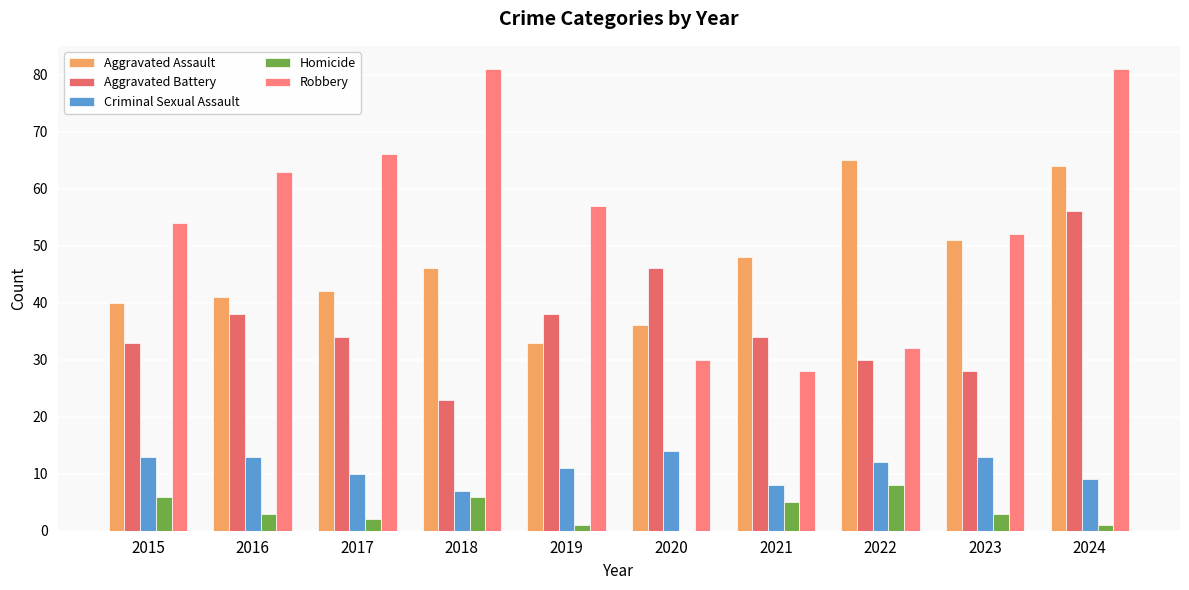

What is the value of the Robbery bar at the 1st from the left?

54